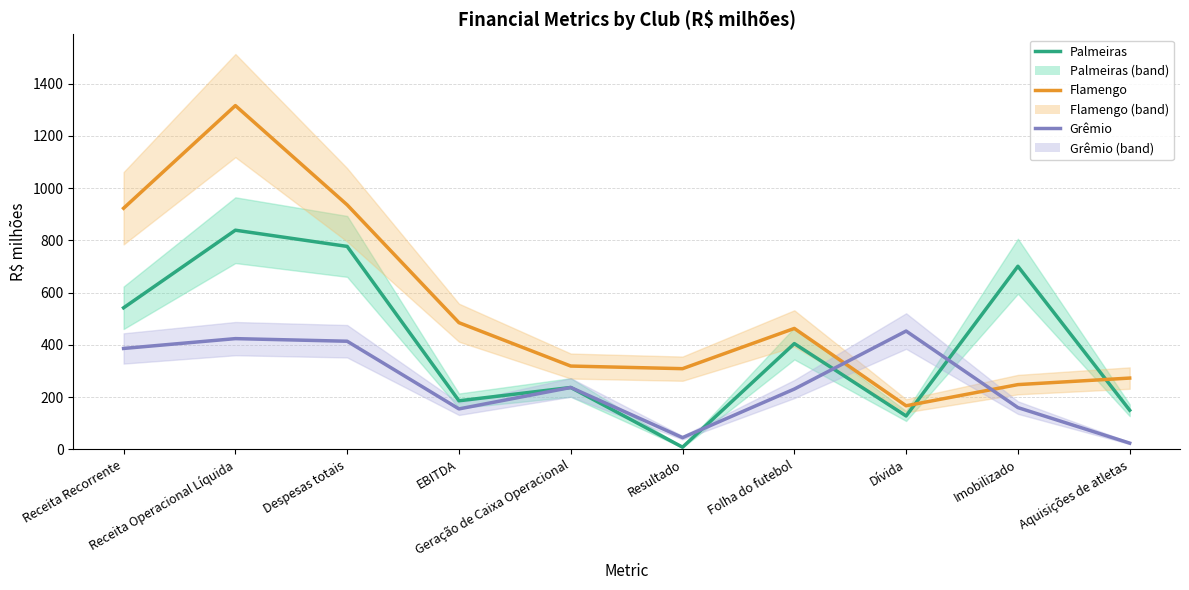

What is the approximate value of Flamengo at Resultado?

309.0